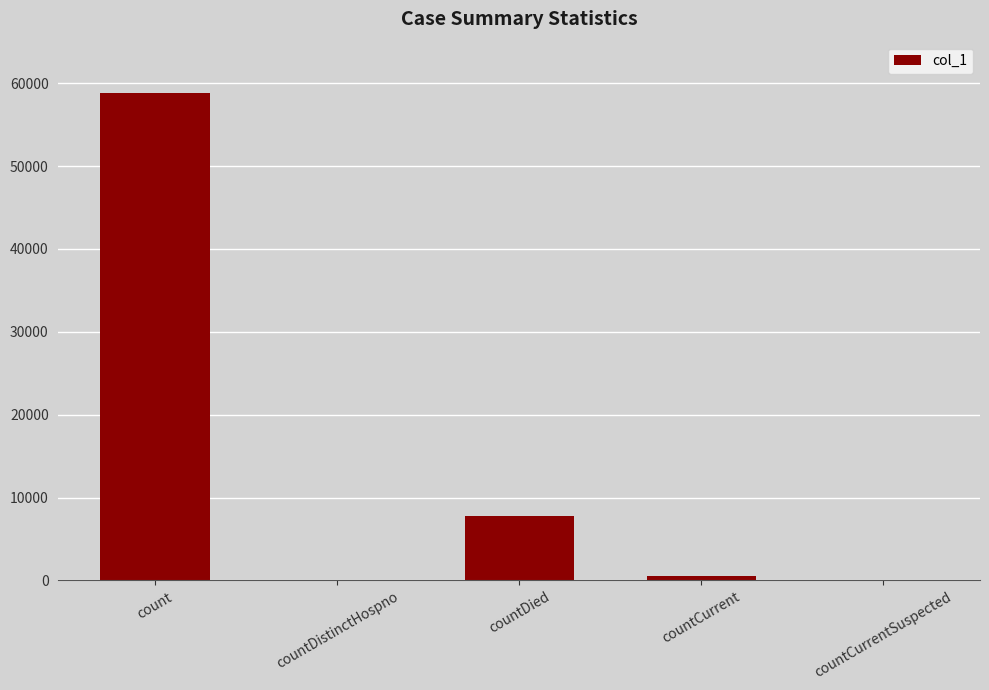

At which label is the value closest to 29427?

countDied